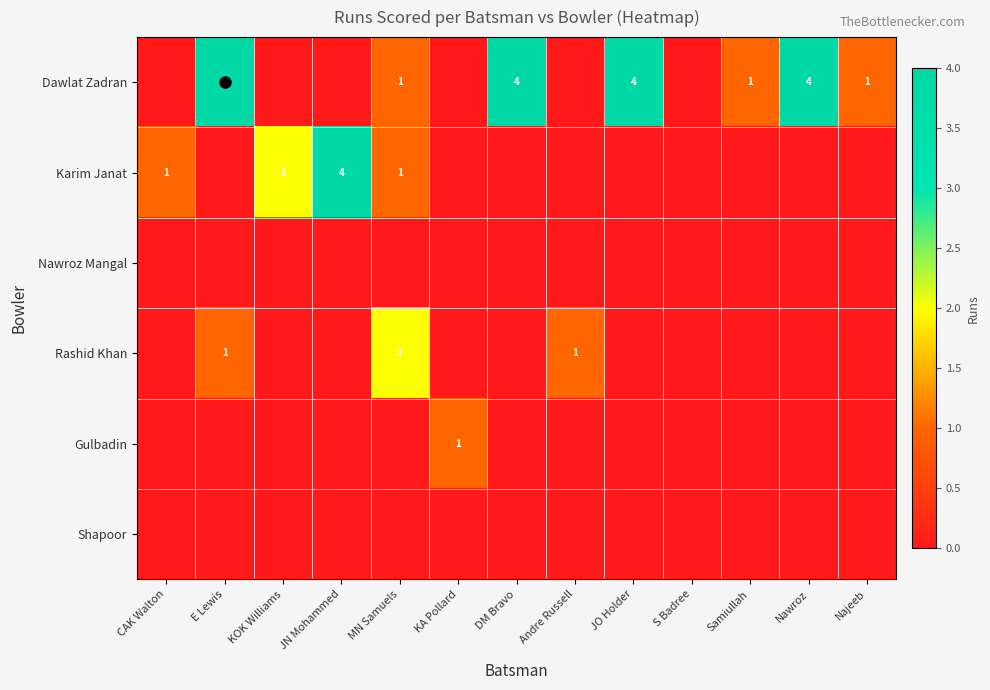

Is it true that Shapoor equals 0 at MN Samuels?

True